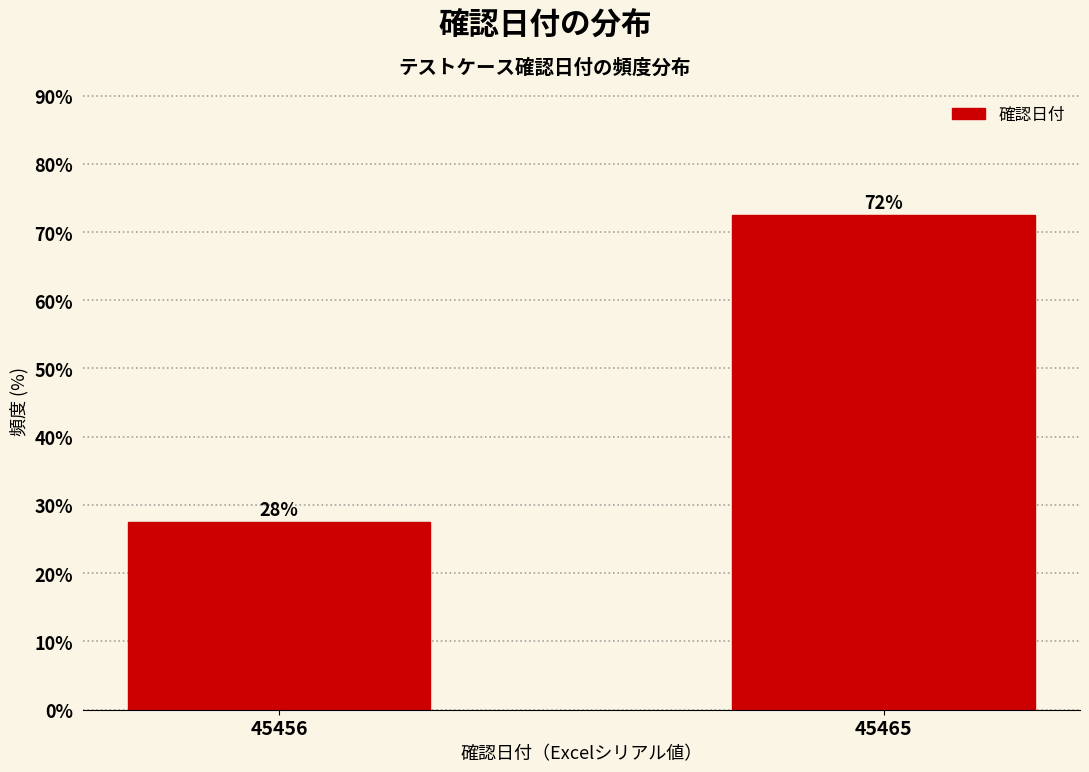

Does the chart contain any negative values?

No